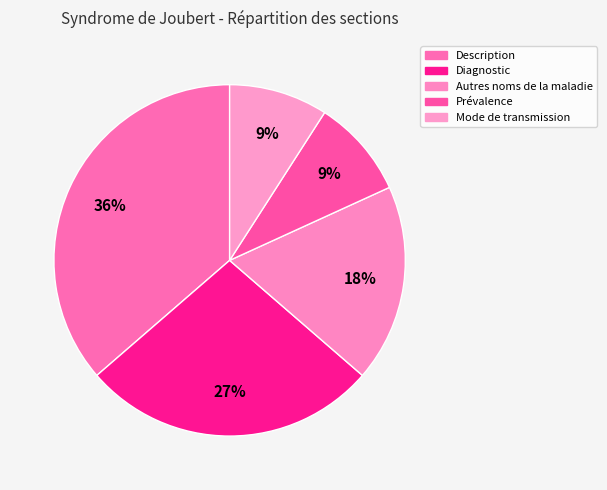

Combined, do Diagnostic and Description account for over 50%?

Yes